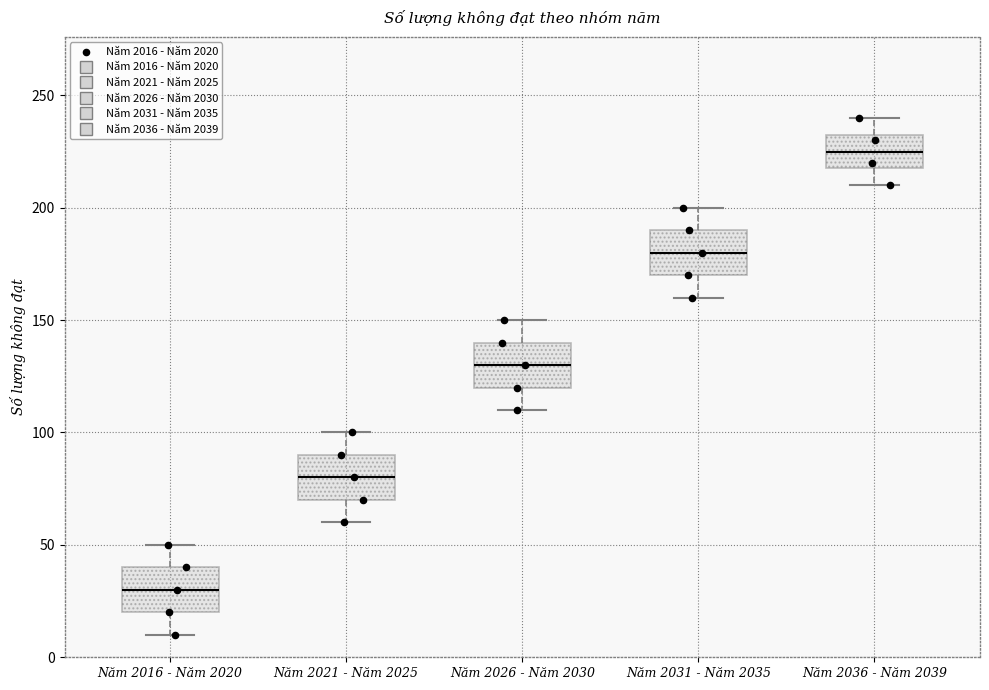

Where does the upper whisker of the box for Năm 2016 - Năm 2020 end on the y-axis? The values are not printed on the chart, so give them approximately, as read against the axis.

50